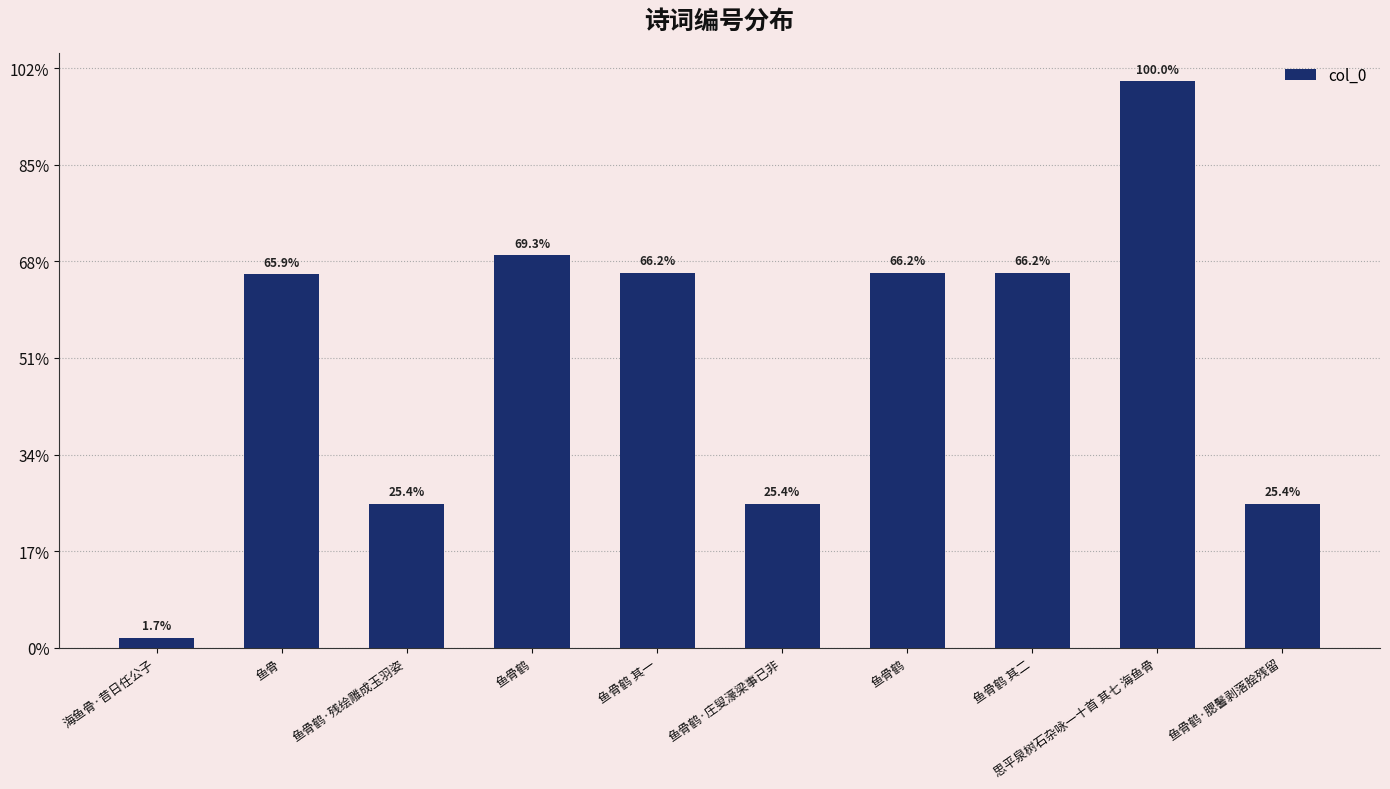

List the labels in order of value, largest first.

思平泉树石杂咏一十首 其七 海鱼骨, 鱼骨鹤, 鱼骨鹤 其二, 鱼骨鹤 其一, 鱼骨鹤, 鱼骨, 鱼骨鹤·残绘雕成玉羽姿, 鱼骨鹤·腮鬐剥落脍残留, 鱼骨鹤·庄叟濠梁事已非, 海鱼骨·昔日任公子